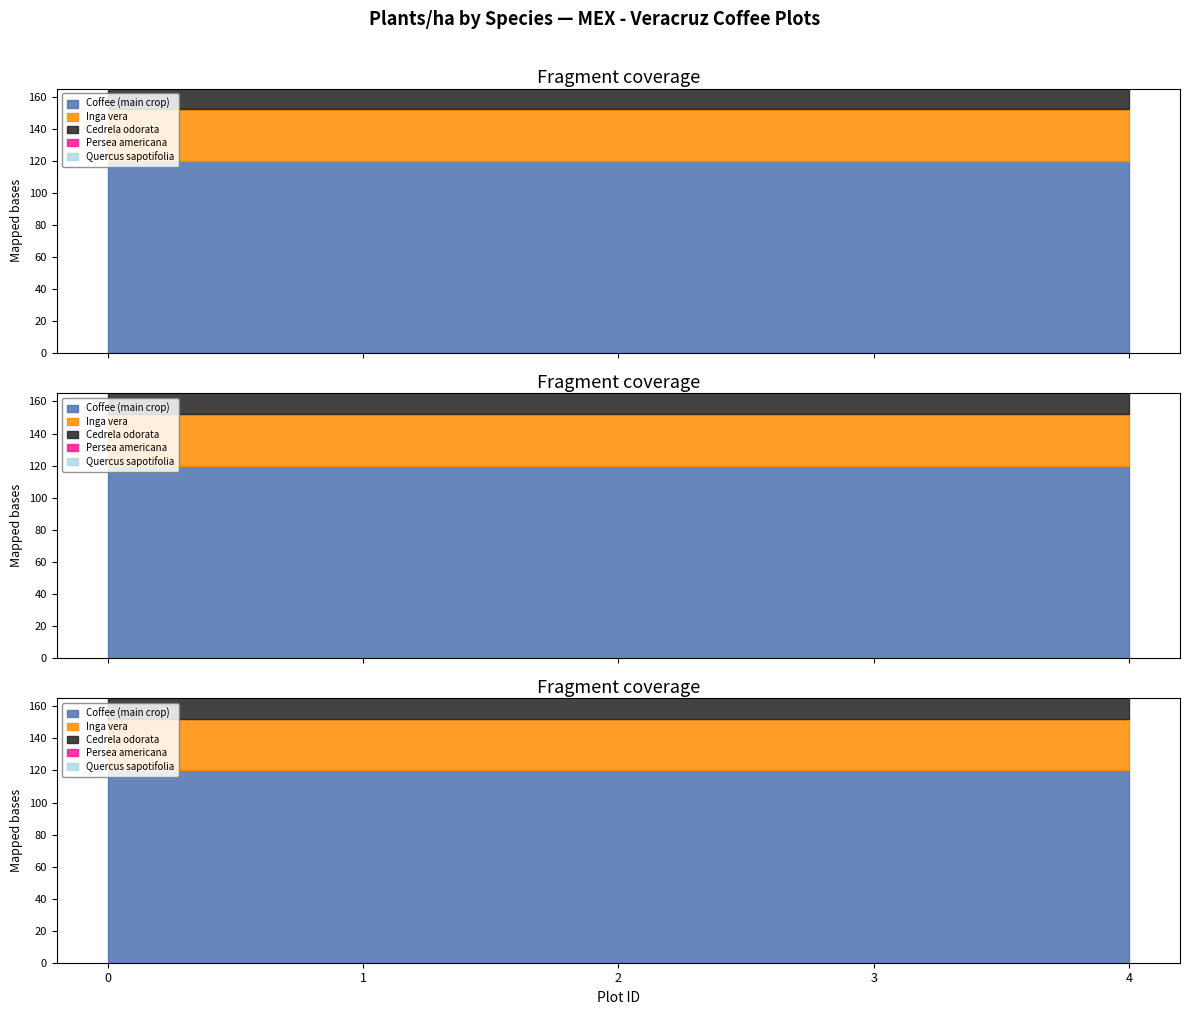

Between Plot 1 and Plot 4, which series saw the biggest shift?

Coffee (main crop)